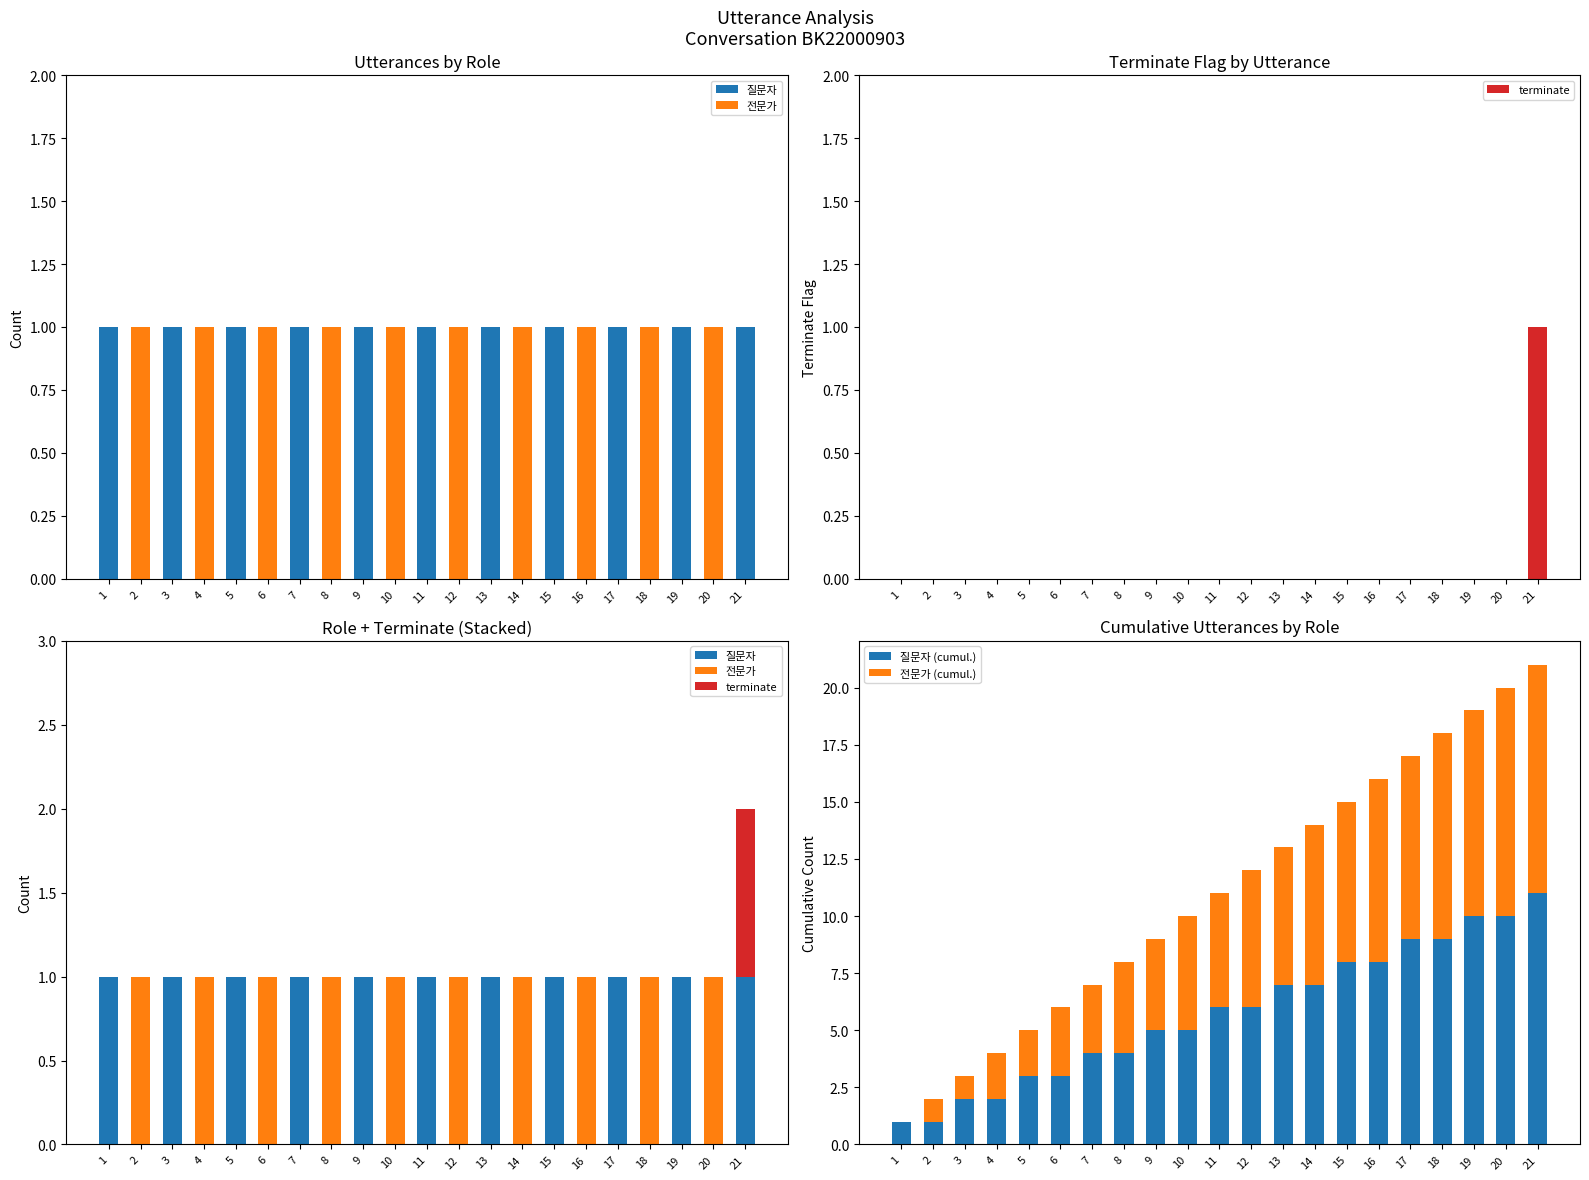

How many 질문자 values are between 0 and 1?

21